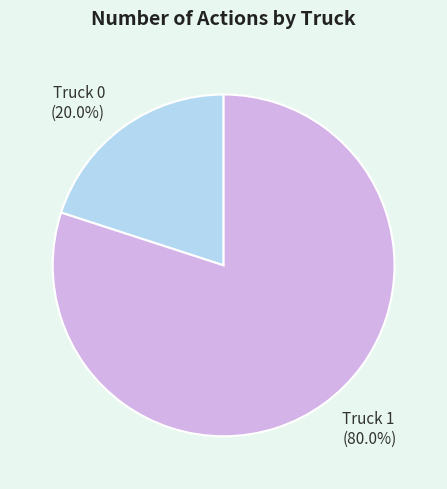

Rank the categories by value from lowest to highest.

Truck 0, Truck 1